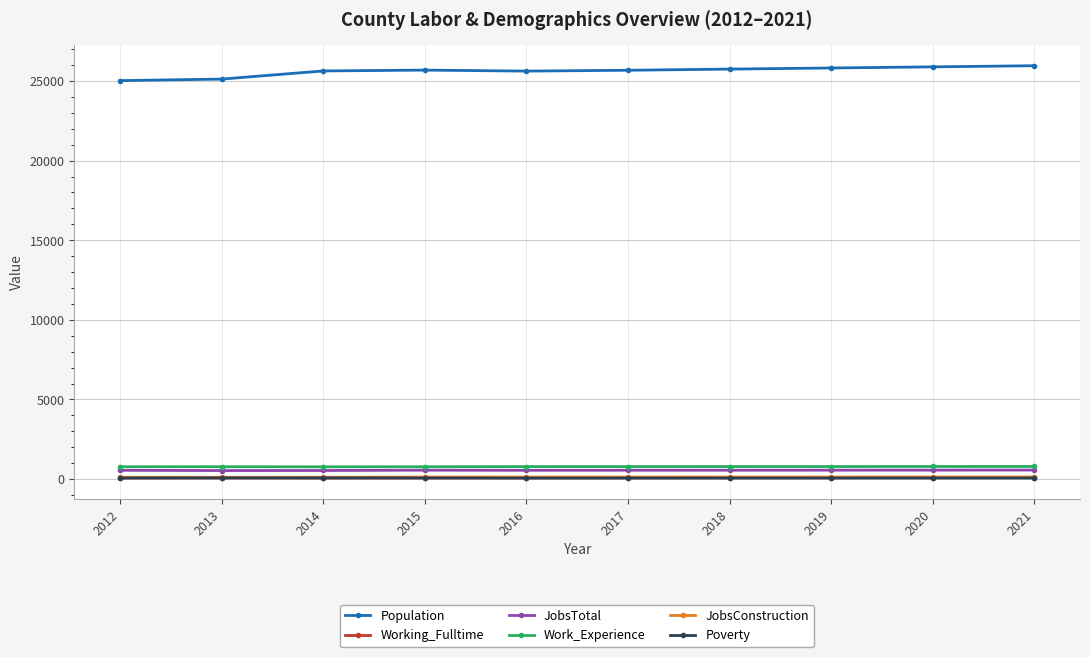

What is the sum of all Population values?

256194